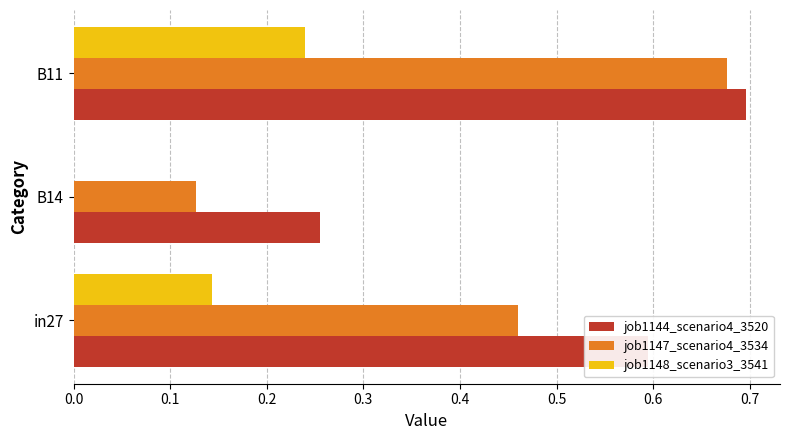

Between B14 and B11, which series saw the biggest shift?

job1147_scenario4_3534